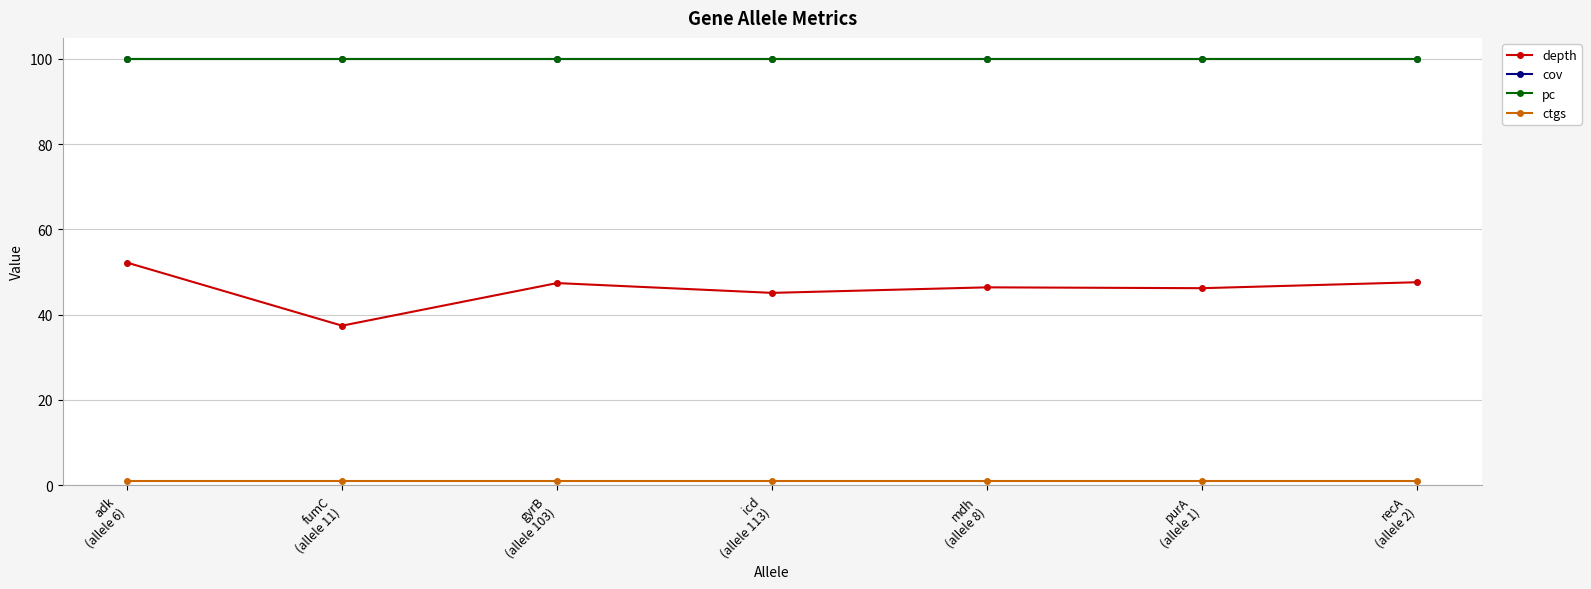

Is this an area chart (filled region under the line)?

No